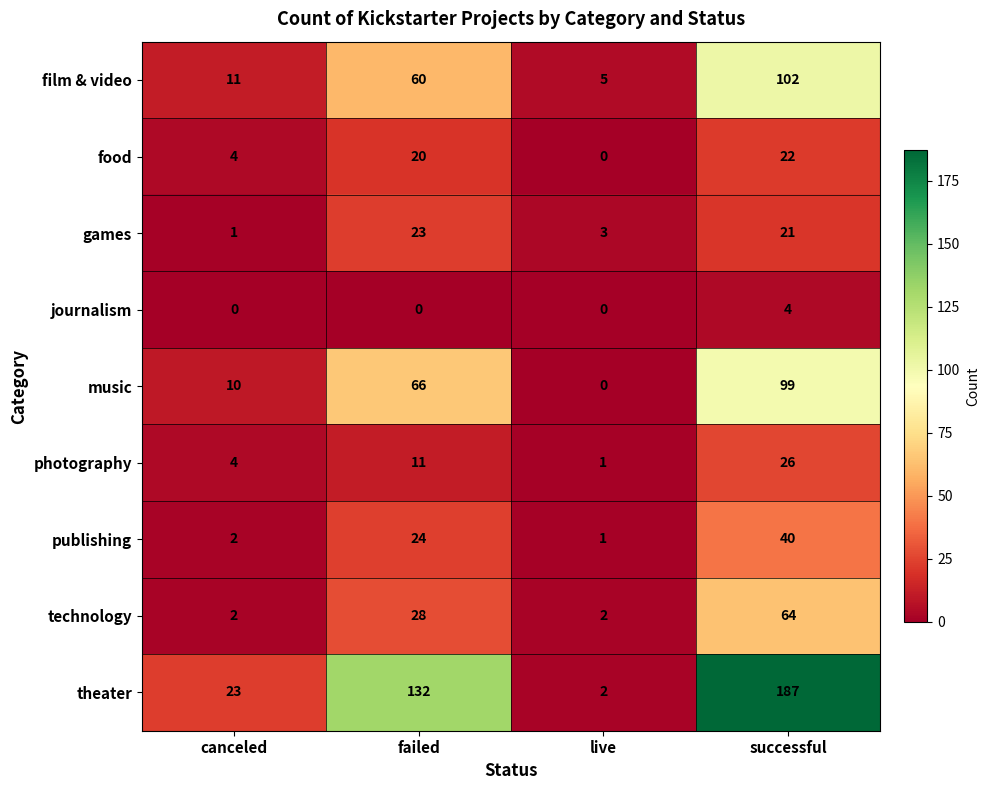

At which category is the sum across all series the highest?

successful